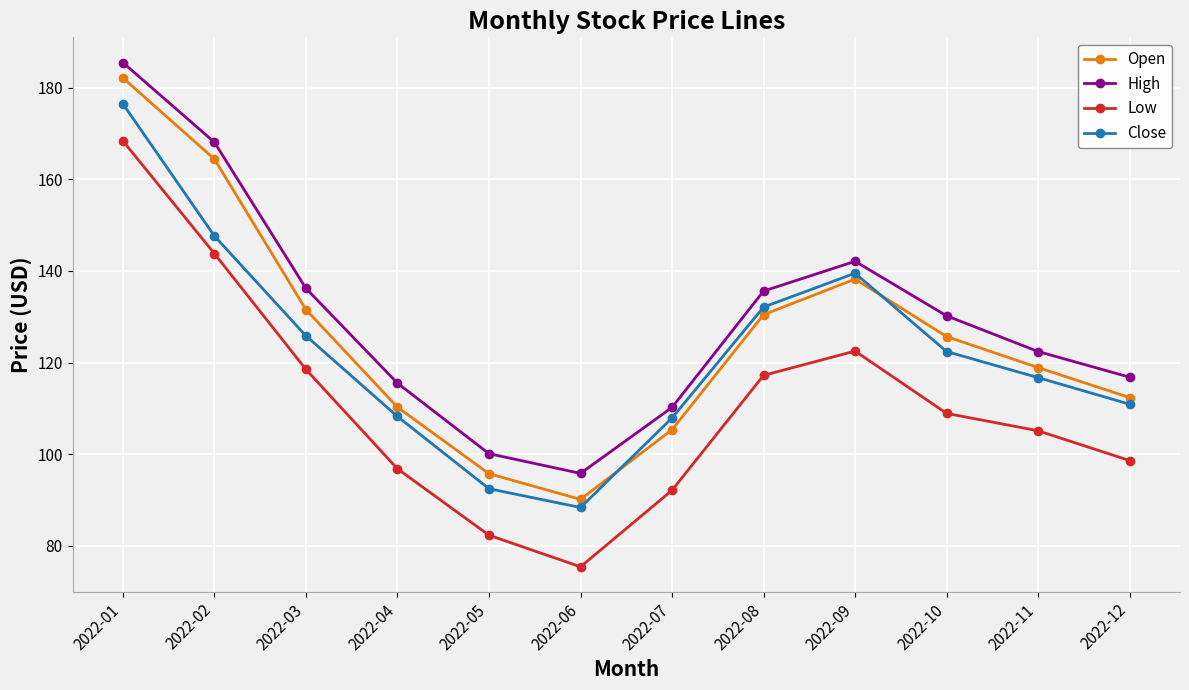

At how many categories does at least one series exceed 182?

1